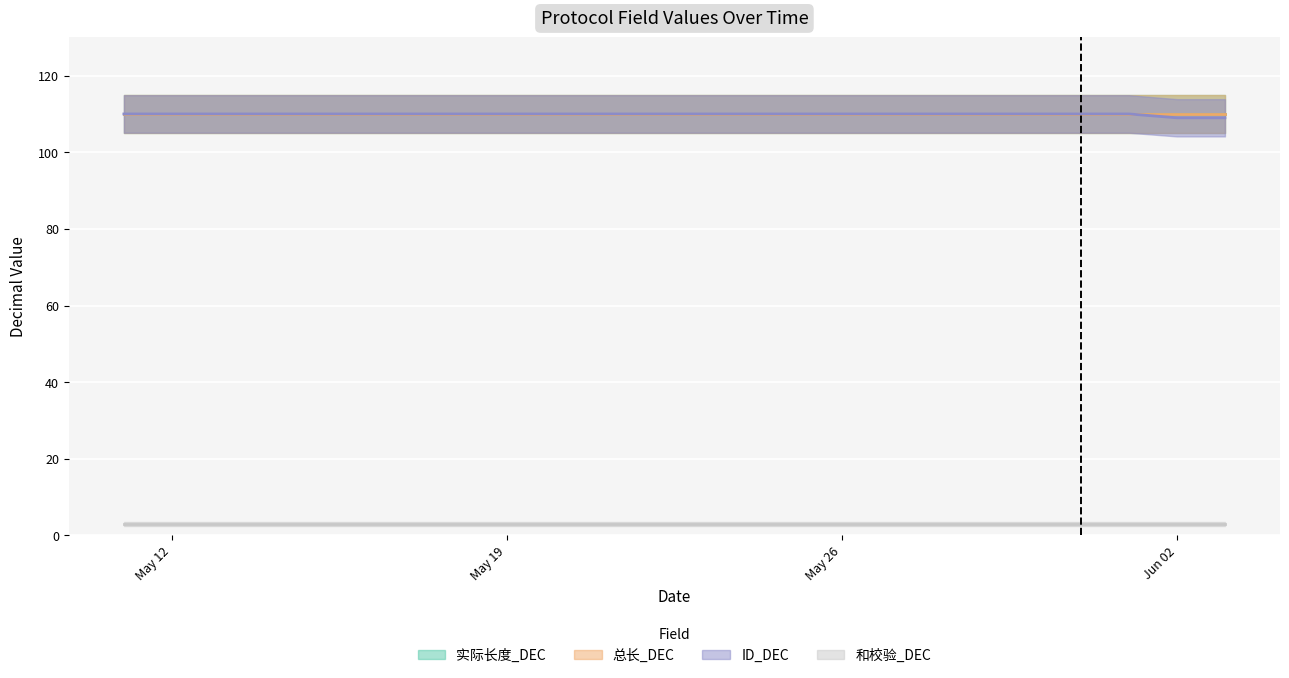

True or false: 和校验_DEC and 总长_DEC intersect in this chart.

False